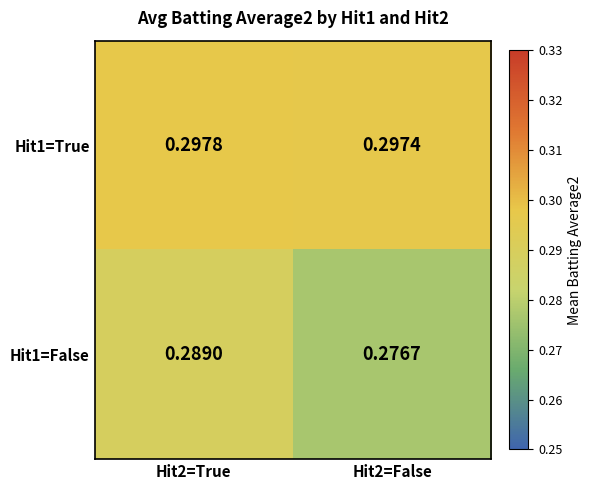

Which label corresponds to the largest value in the chart?

Hit2=True